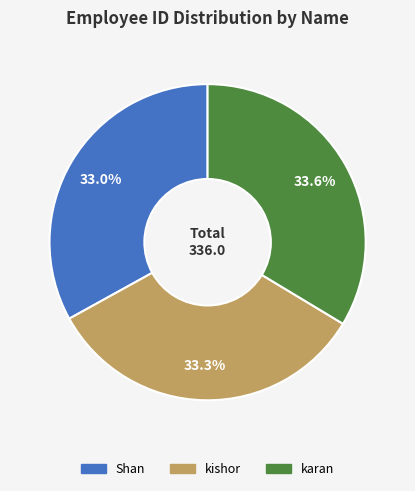

Between Shan and karan, which is larger?

karan